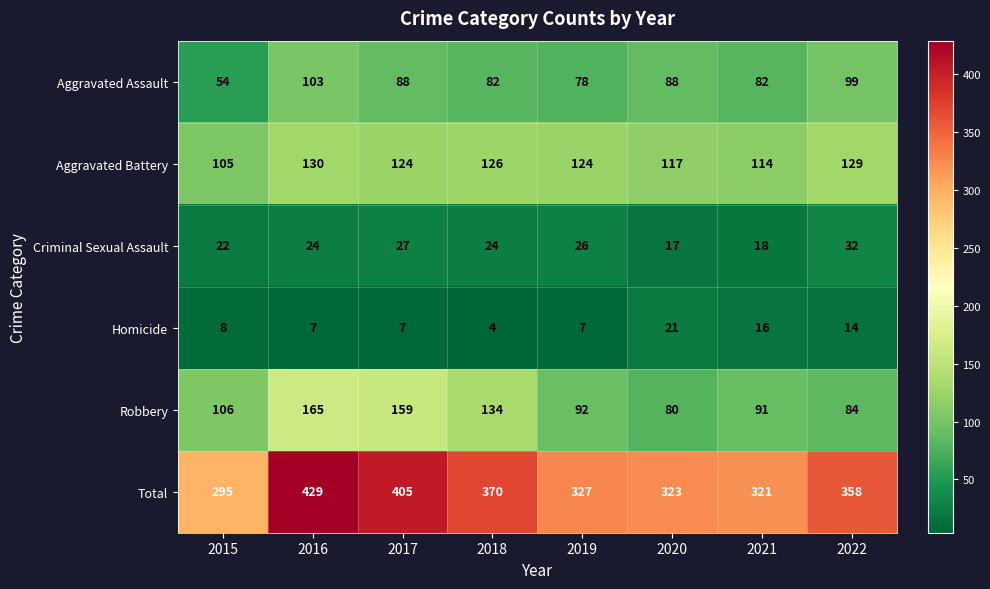

What is the sum of all Aggravated Assault values?

674